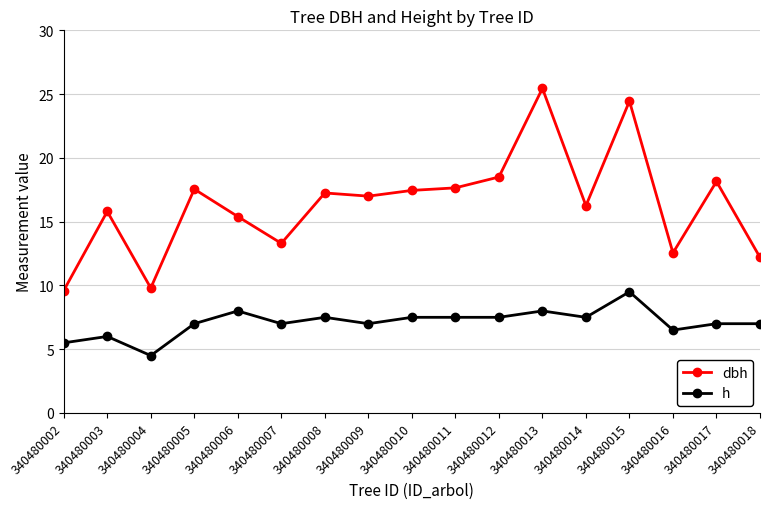

Which series has the largest range (max minus min)?

dbh